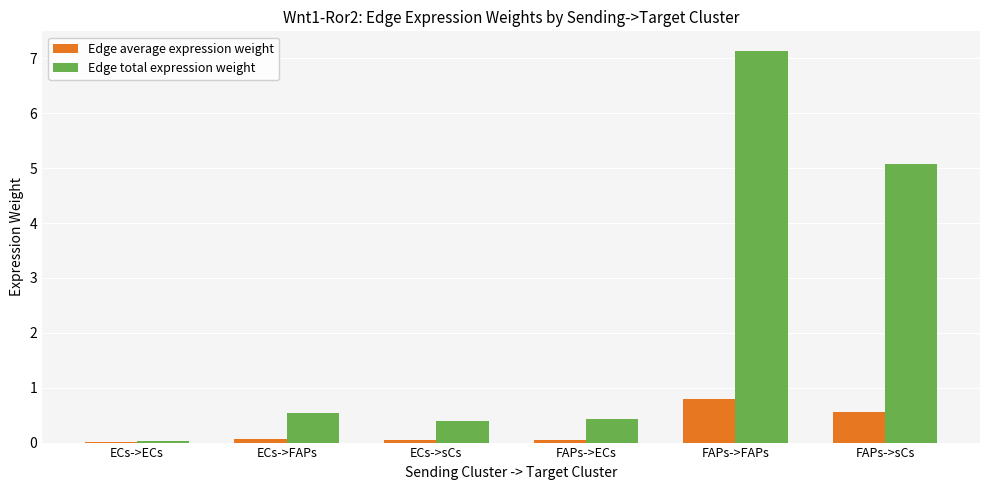

Is the value of Edge total expression weight at FAPs->ECs greater than the value of Edge average expression weight at FAPs->FAPs?

No